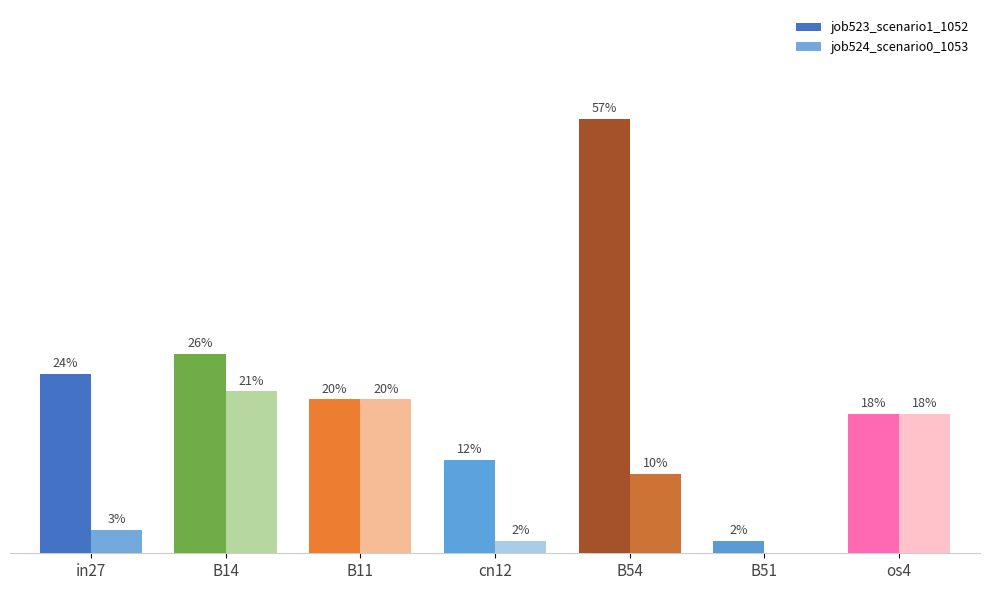

Reading left to right, what are all the values shown in this chart?

job523_scenario1_1052: in27=0.2	B14=0.3	B11=0.2	cn12=0.1	B54=0.6	B51=0.0	os4=0.2
job524_scenario0_1053: in27=0.0	B14=0.2	B11=0.2	cn12=0.0	B54=0.1	B51=0.0	os4=0.2